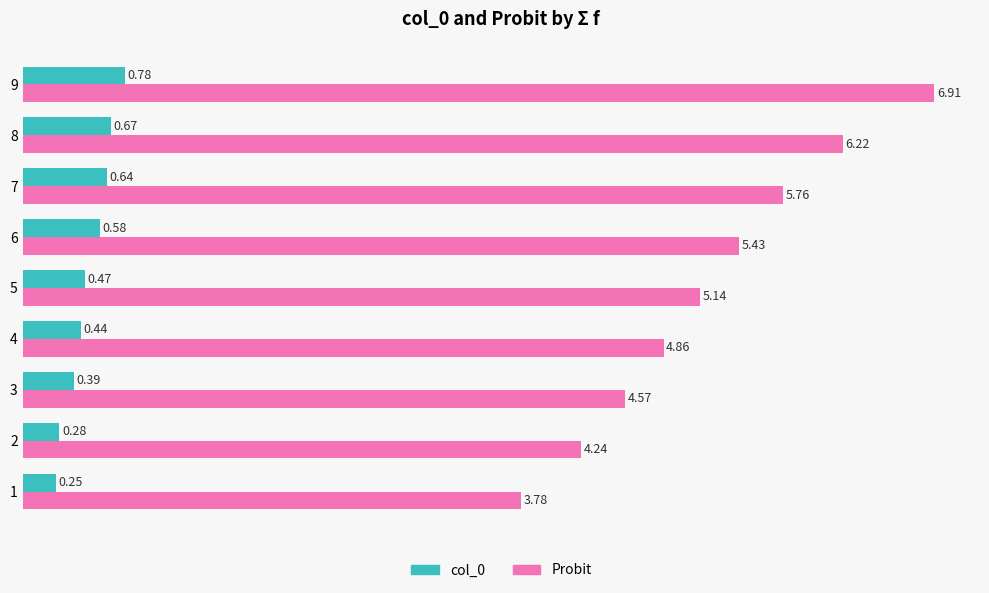

What is the sum of the Probit values at 2 and 3?

8.8